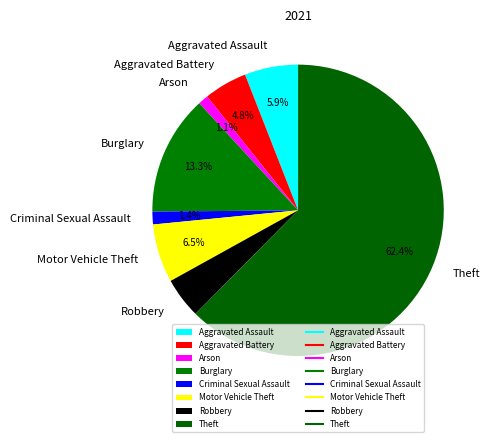

What is the largest slice in the pie chart?

Theft